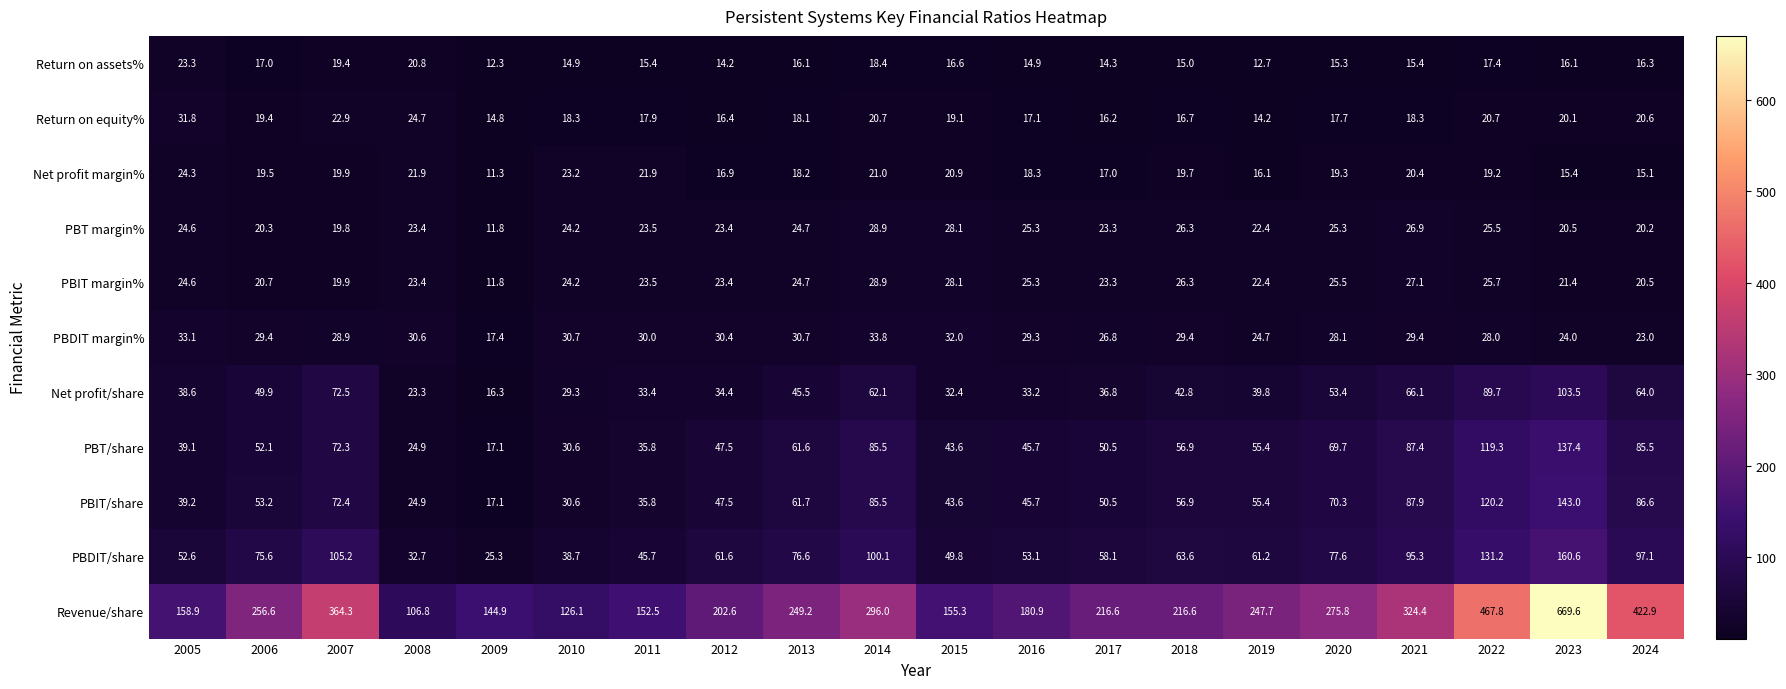

Rank the categories by PBIT/share value from highest to lowest.

2023, 2022, 2021, 2024, 2014, 2007, 2020, 2013, 2018, 2019, 2006, 2017, 2012, 2016, 2015, 2005, 2011, 2010, 2008, 2009